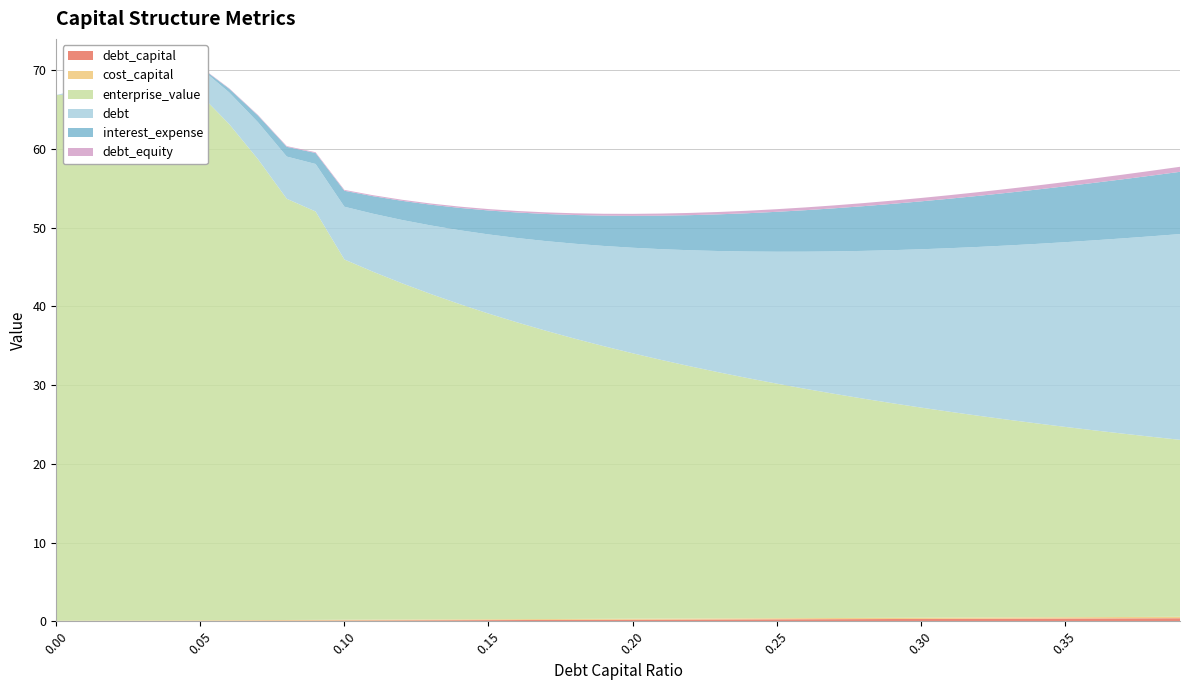

Reading left to right, transcribe all the data shown in this chart.

debt_capital: 0.0	0.0	0.0	0.0	0.0	0.1	0.1	0.1	0.1	0.1	0.1	0.1	0.1	0.1	0.1	0.1	0.2	0.2	0.2	0.2	0.2	0.2	0.2	0.2	0.2	0.2	0.3	0.3	0.3	0.3	0.3	0.3	0.3	0.3	0.3	0.3	0.4	0.4	0.4	0.4
cost_capital: 0.1	0.1	0.1	0.1	0.1	0.1	0.1	0.1	0.1	0.1	0.1	0.1	0.1	0.1	0.1	0.1	0.1	0.1	0.1	0.1	0.1	0.1	0.1	0.1	0.1	0.1	0.1	0.1	0.1	0.2	0.2	0.2	0.2	0.2	0.2	0.2	0.2	0.2	0.2	0.2
enterprise_value: 66.8	66.9	67.0	67.0	66.9	66.8	63.0	58.5	53.5	51.9	45.8	44.2	42.7	41.3	40.0	38.8	37.7	36.6	35.6	34.6	33.7	32.9	32.0	31.3	30.5	29.8	29.1	28.5	27.9	27.3	26.7	26.2	25.6	25.1	24.6	24.2	23.7	23.3	22.9	22.5
debt: 0.0	0.7	1.3	2.0	2.7	3.4	4.0	4.7	5.4	6.0	6.7	7.4	8.0	8.7	9.4	10.1	10.7	11.4	12.1	12.7	13.4	14.1	14.7	15.4	16.1	16.8	17.4	18.1	18.8	19.4	20.1	20.8	21.4	22.1	22.8	23.4	24.1	24.8	25.5	26.1
interest_expense: 0.0	0.0	0.0	0.1	0.1	0.1	0.5	0.8	1.2	1.4	2.0	2.2	2.4	2.6	2.8	3.0	3.2	3.4	3.6	3.9	4.1	4.3	4.5	4.7	4.9	5.1	5.3	5.5	5.7	5.9	6.1	6.3	6.5	6.7	6.9	7.1	7.3	7.5	7.7	7.9
debt_equity: 0.0	0.0	0.0	0.0	0.0	0.1	0.1	0.1	0.1	0.1	0.1	0.1	0.1	0.1	0.2	0.2	0.2	0.2	0.2	0.2	0.2	0.3	0.3	0.3	0.3	0.3	0.4	0.4	0.4	0.4	0.4	0.4	0.5	0.5	0.5	0.5	0.6	0.6	0.6	0.6